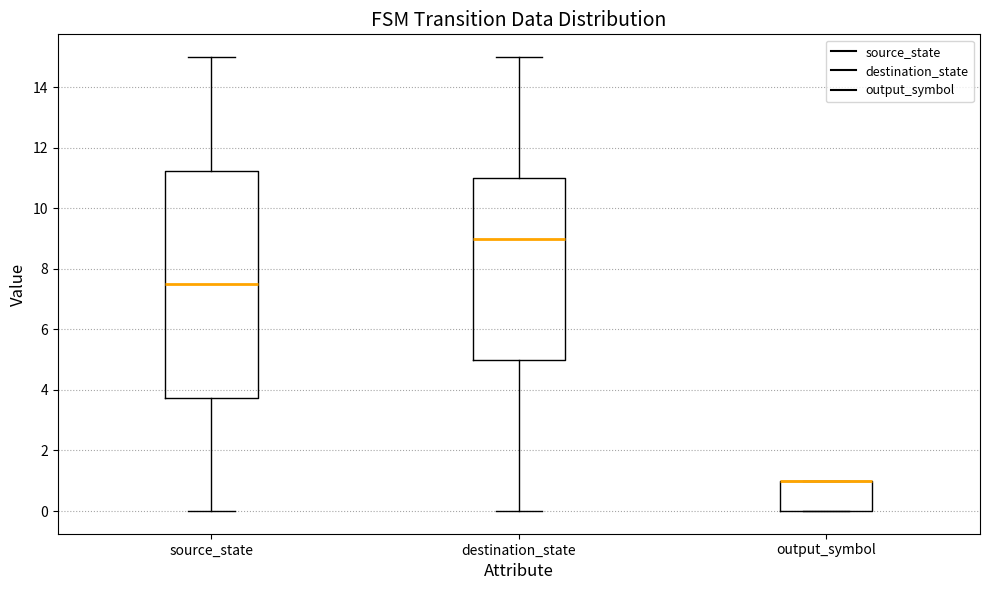

Reading left to right, transcribe this box plot: for each box, give where its median line is, the range the box spans, and where its two whiskers end, as read against the y-axis. The values are not printed on the chart, so give them approximately, as read against the axis.

source_state: median 7.6, box 3.8 to 11.2, whiskers 0.0 to 15.0
destination_state: median 9.0, box 5.0 to 11.0, whiskers 0.0 to 15.0
output_symbol: median 1.0 (drawn on the box's upper edge), box 0.0 to 1.0, whiskers 0.0 to 1.0